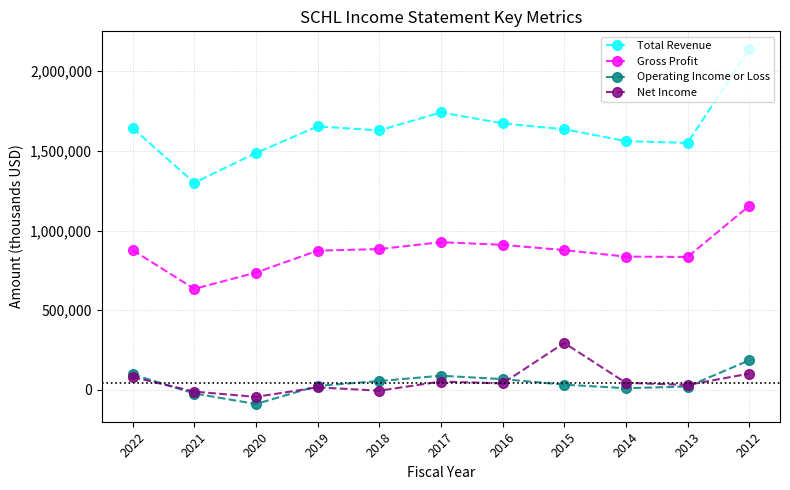

True or false: Gross Profit and Operating Income or Loss intersect in this chart.

False